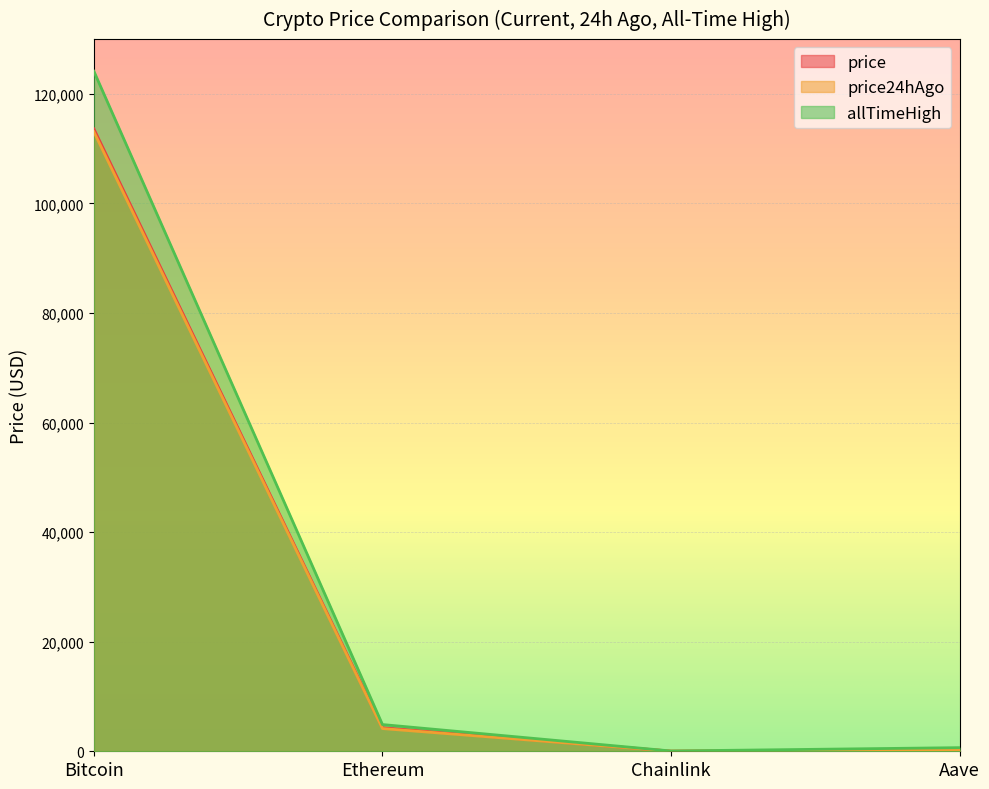

How many data points in price24hAgo are above 4146?

2